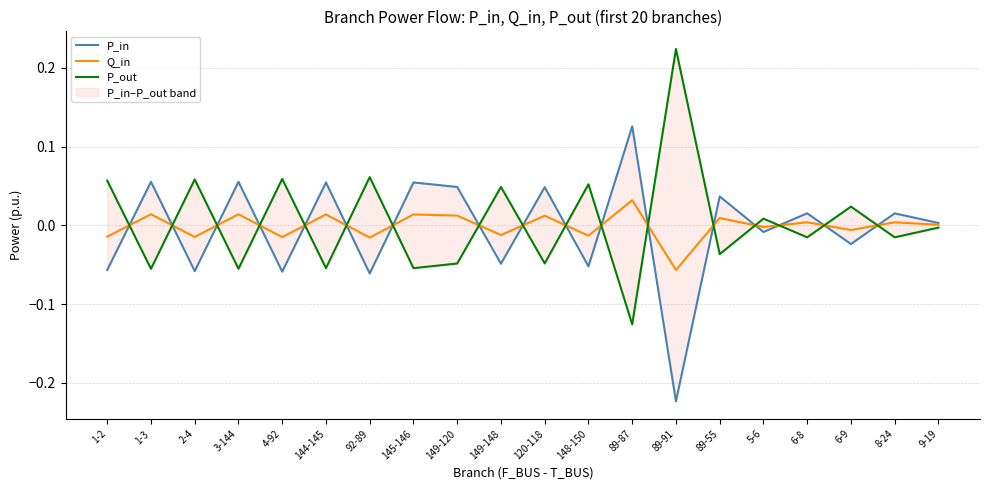

What position from the right is 1-2?

20